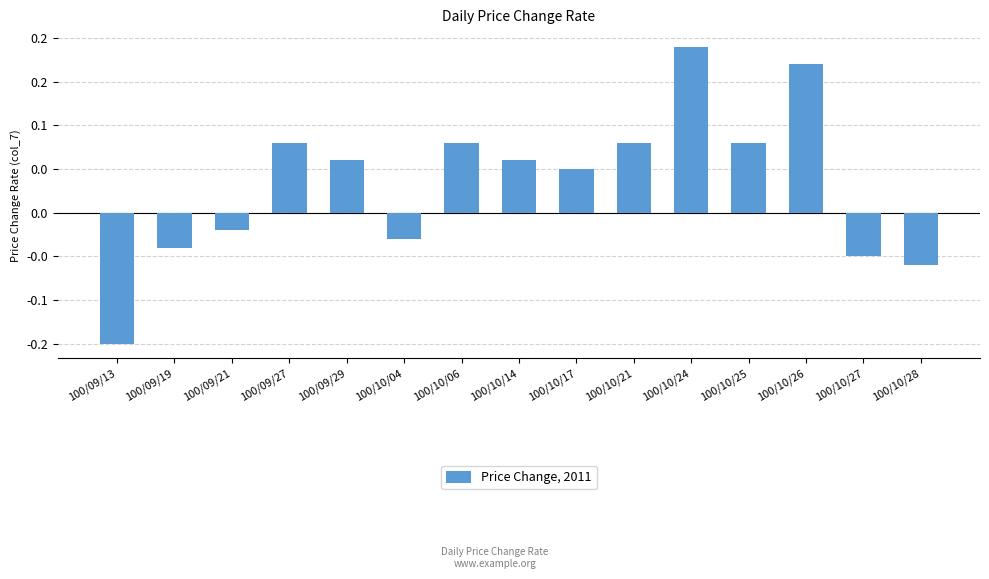

Does the chart contain any negative values?

Yes